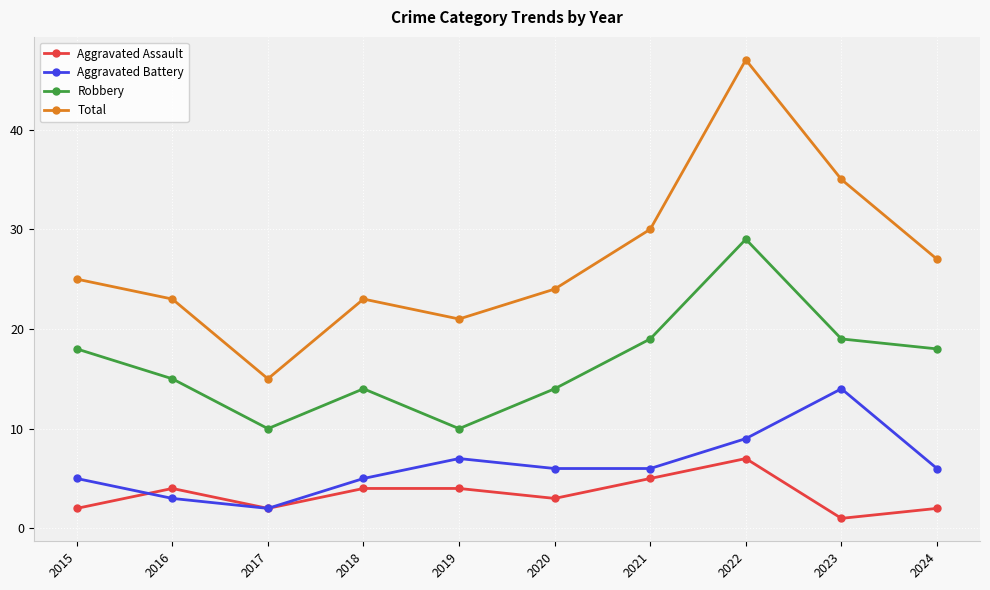

What is the spread (max minus min) of values at 2022?

40